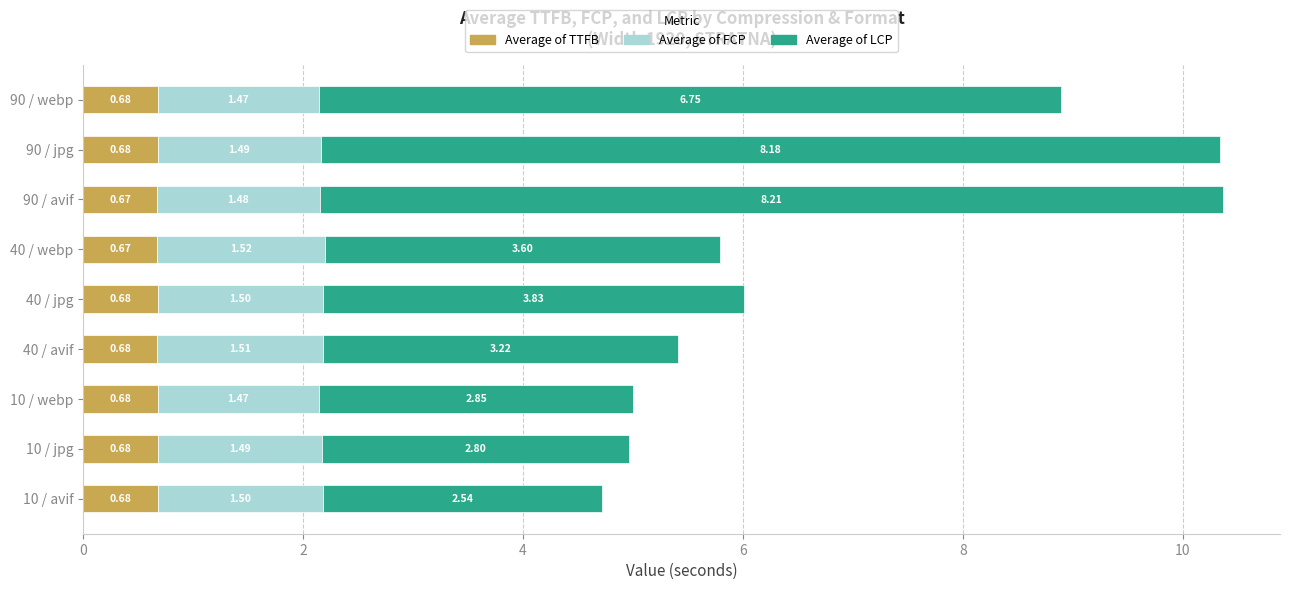

What is the sum of all Average of TTFB values?

6.1